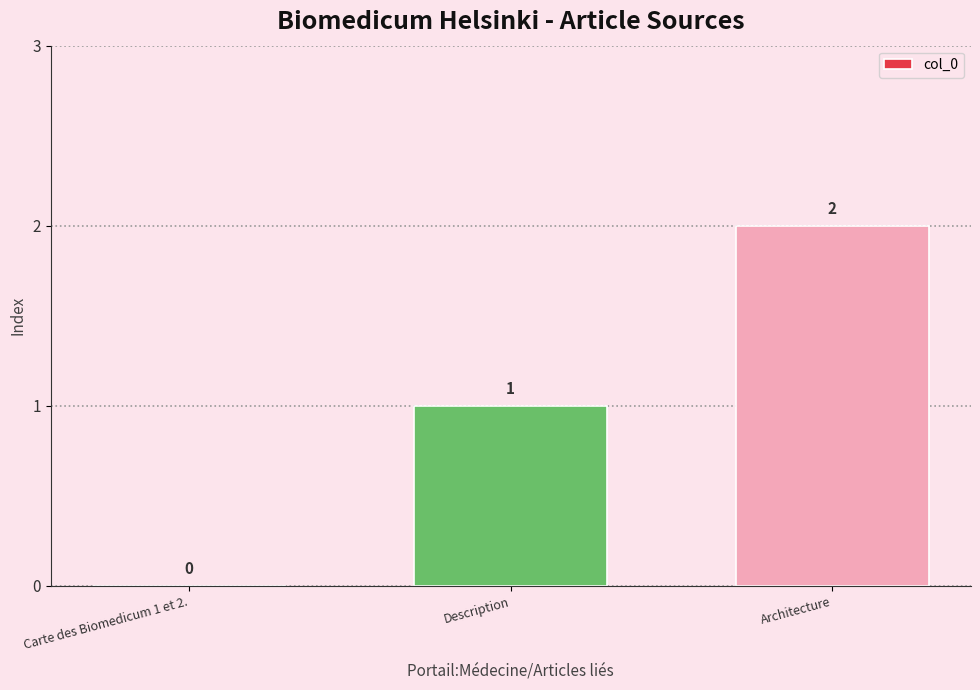

Reading left to right, extract all data points from this chart.

Carte des Biomedicum 1 et 2.=0	Description=1	Architecture=2